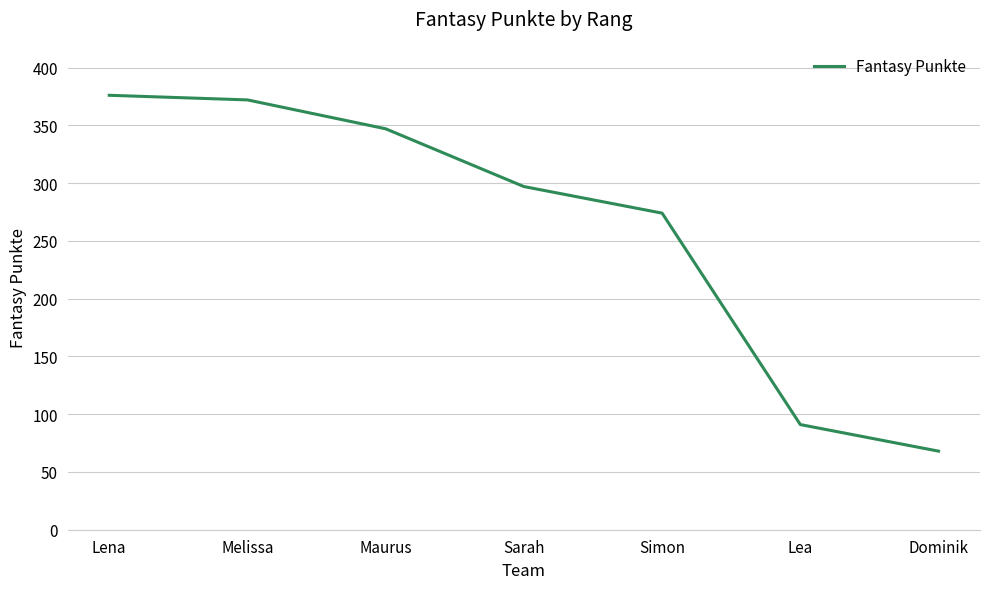

True or false: the data has more than 1 interior local peaks.

False